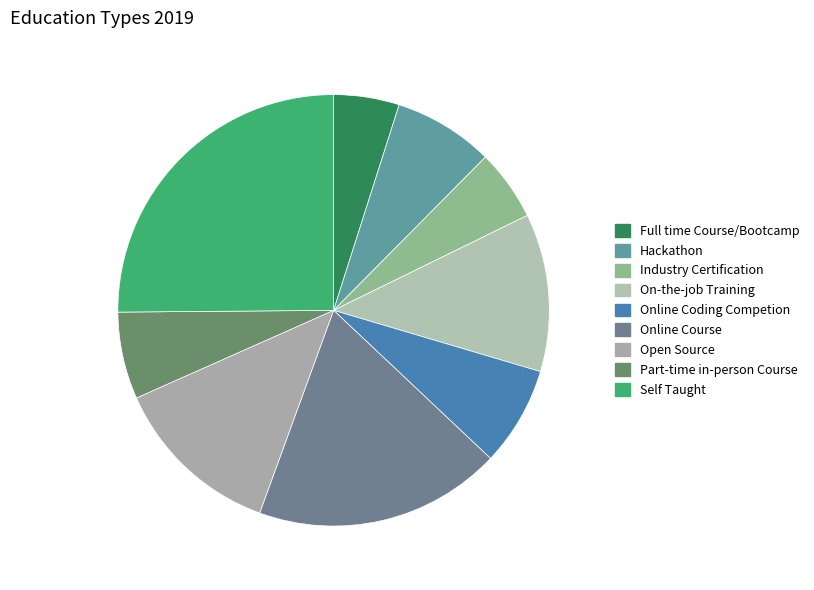

True or false: Industry Certification accounts for 5% of the total.

True